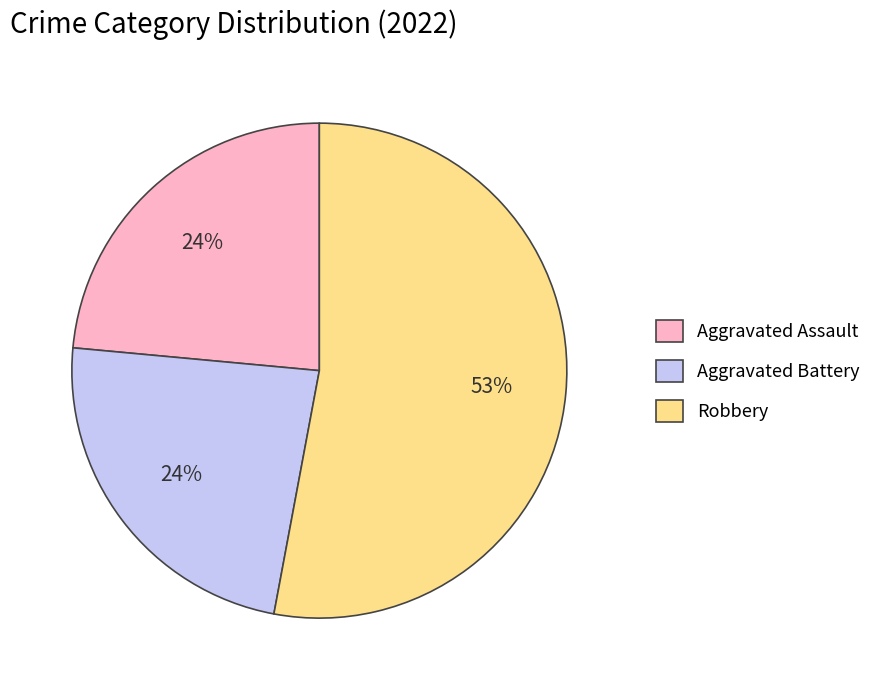

Is there any slice that represents more than half of the pie?

Yes